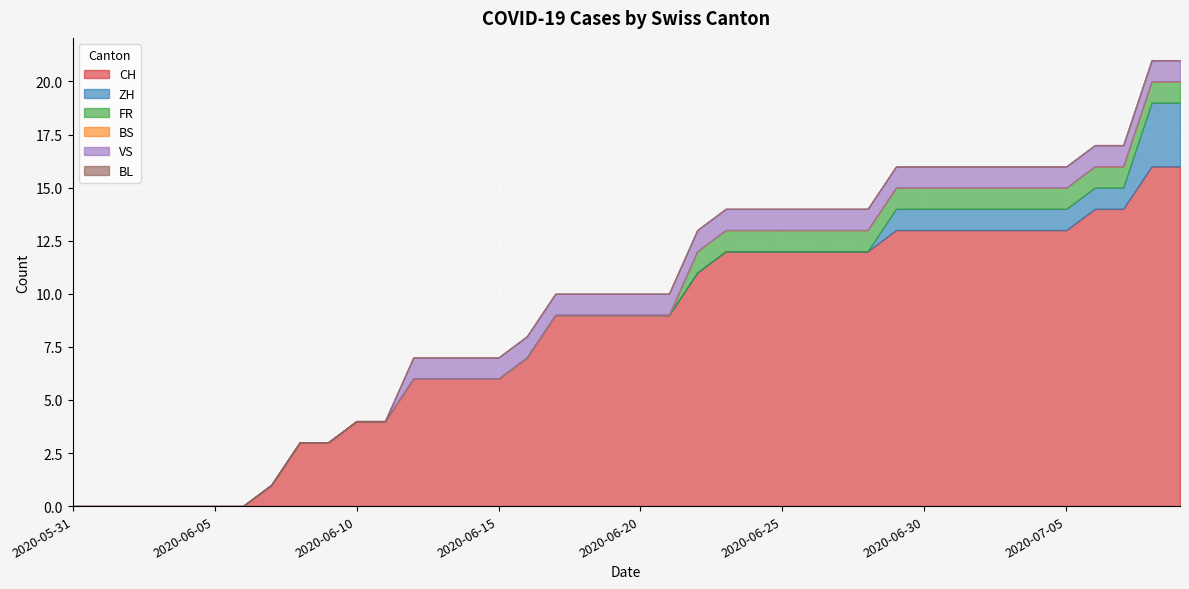

What value does the VS series have at 2020-06-17?

1